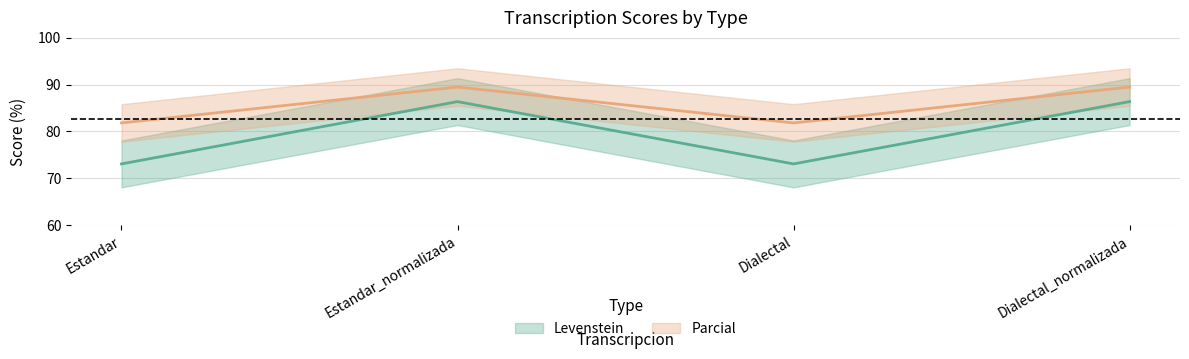

Reading left to right, transcribe all the data shown in this chart.

Levenstein: 73.1	86.4	73.1	86.4
Parcial: 81.8	89.5	81.8	89.5